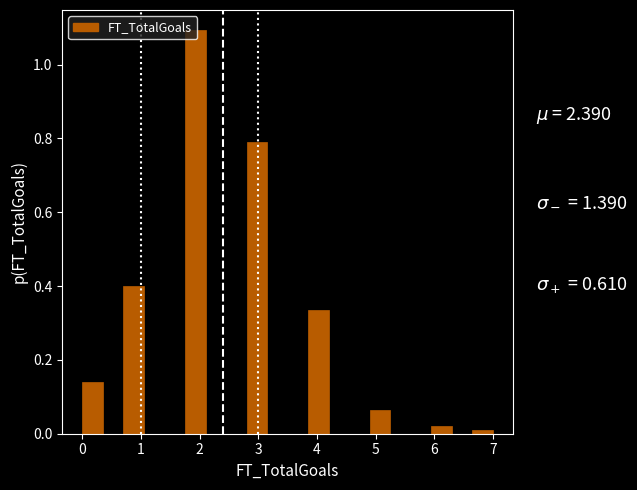

Read against the x-axis, roughly where is the centre of the tallest bar?

1.9